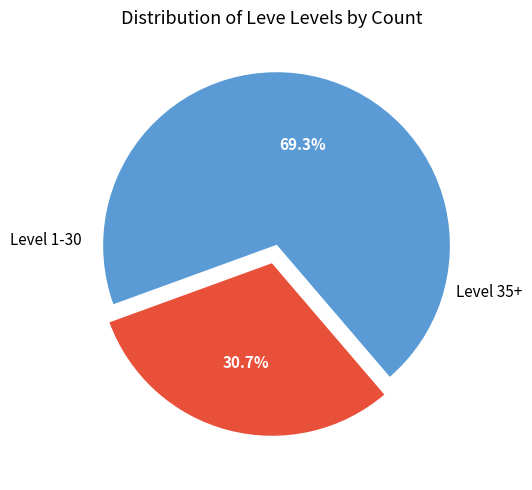

Does any single category account for the majority?

Yes